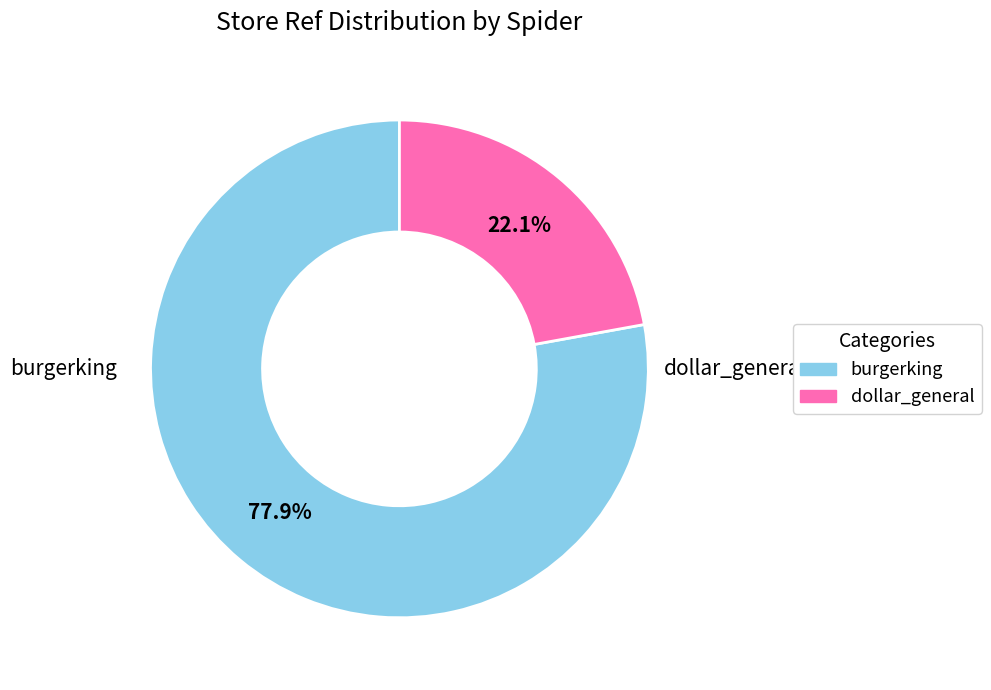

Count the number of slices in the pie.

2